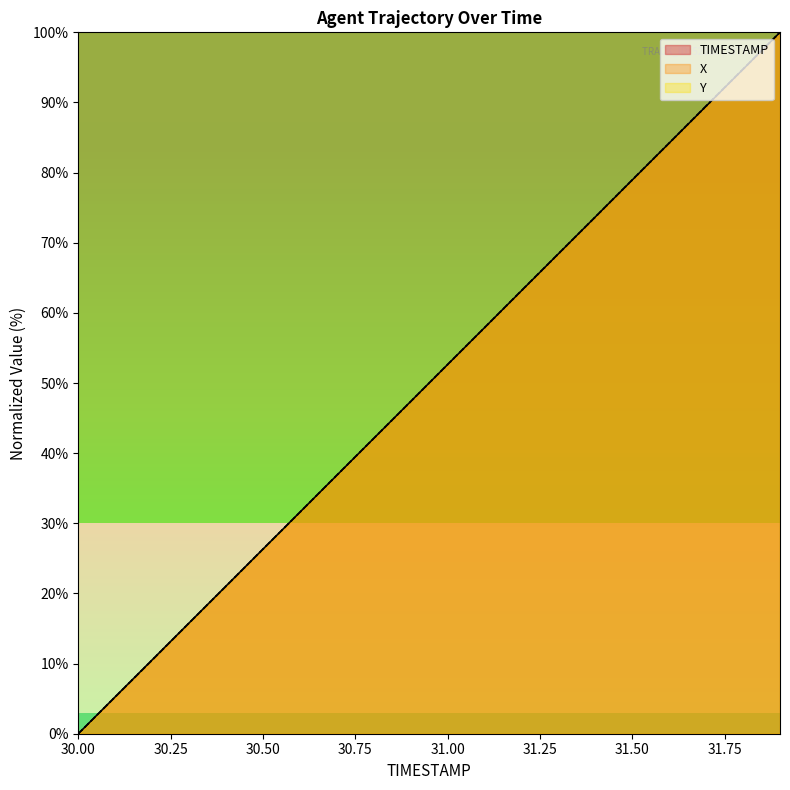

How many distinct data groups are displayed?

3